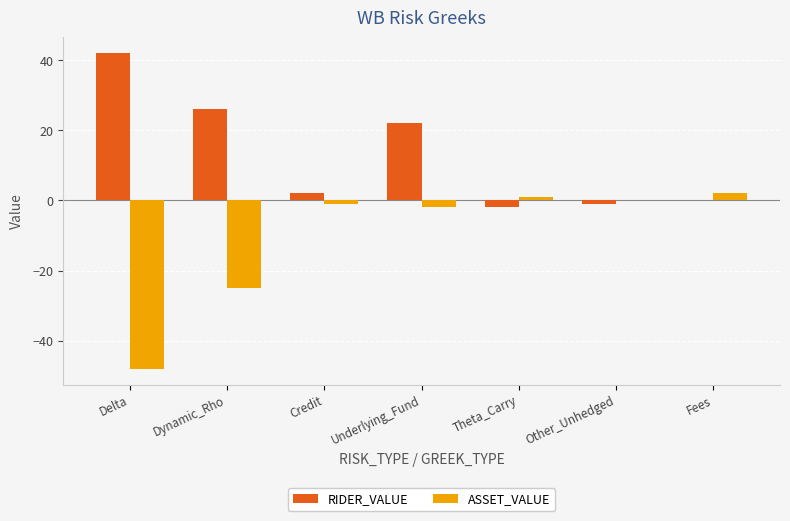

Which series changed the most between Underlying_Fund and Other_Unhedged?

RIDER_VALUE